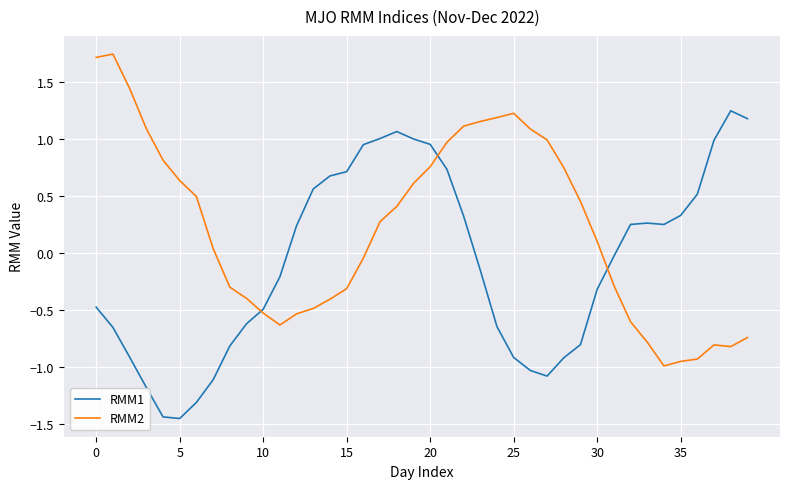

What is the lowest value of the RMM2 series?

-1.0